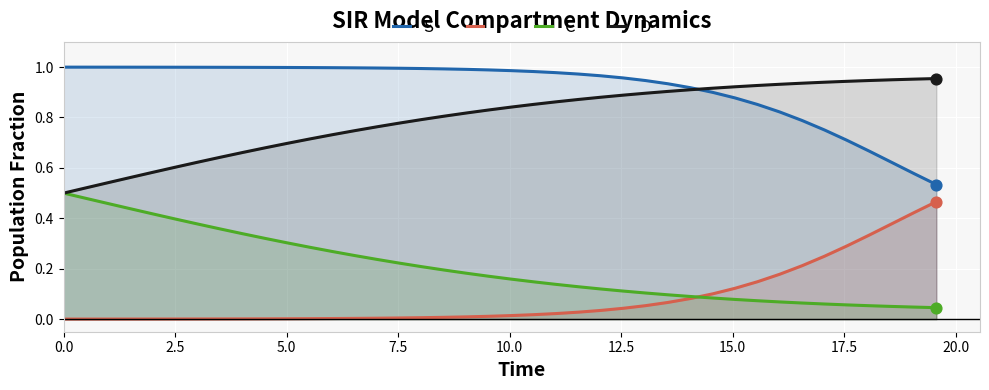

Which series contains the lowest Y value?

I